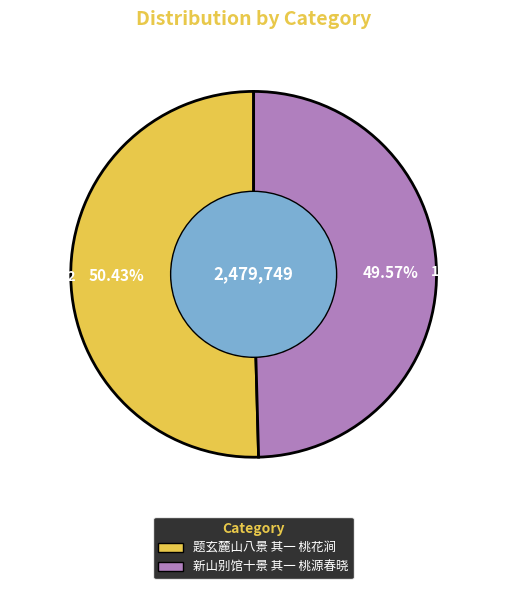

Approximately how many times larger is the value at 新山别馆十景 其一 桃源春晓 compared to 题玄麓山八景 其一 桃花涧?

1.0